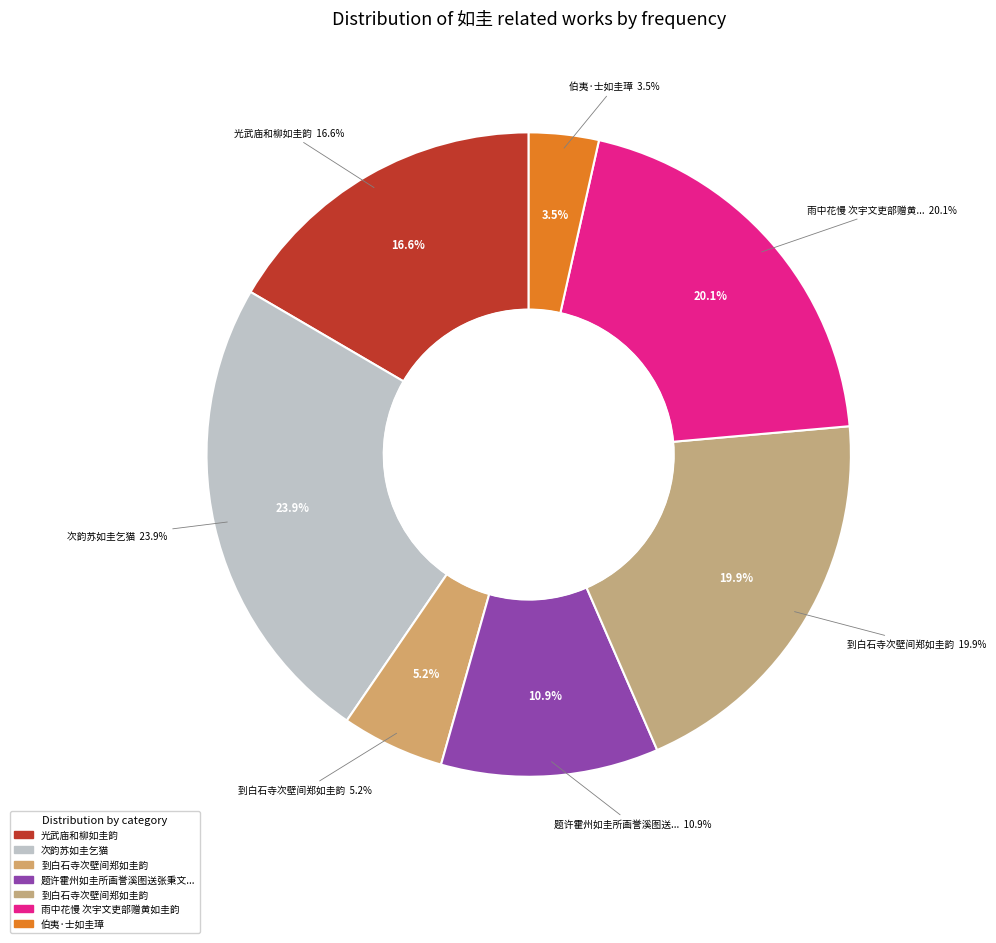

What percentage is NOT represented by 题许霍州如圭所画誉溪图送张秉文徵士还山中?

89.1%